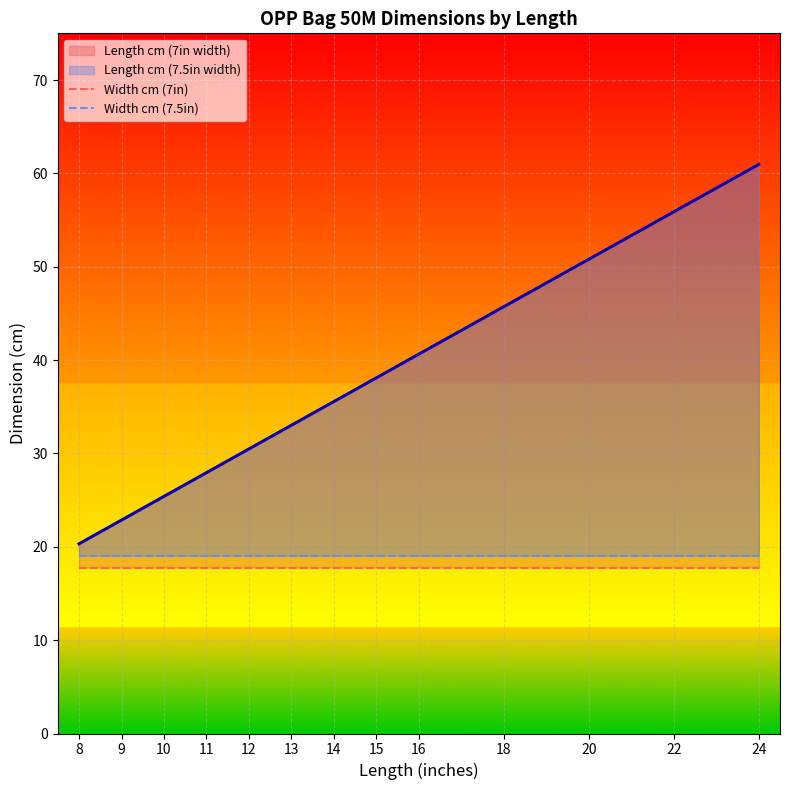

At how many categories does at least one series exceed 19?

13